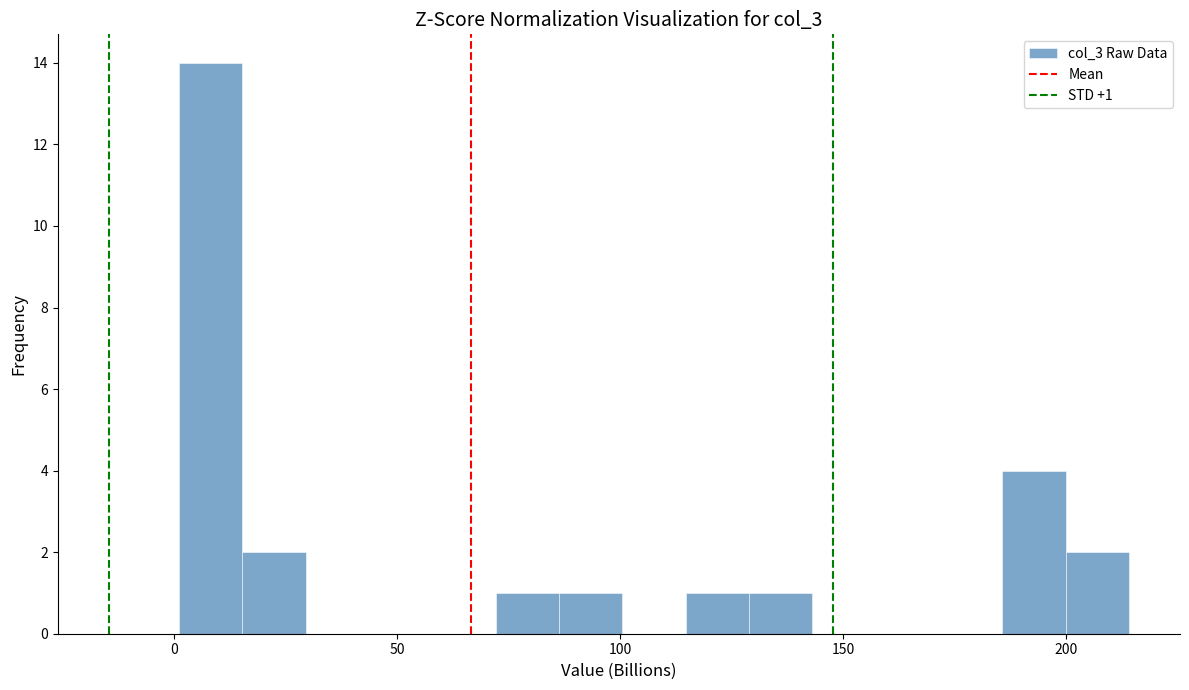

Around what value on the x-axis is the tallest bar? Give the approximate position of its centre, as read against the axis.

10